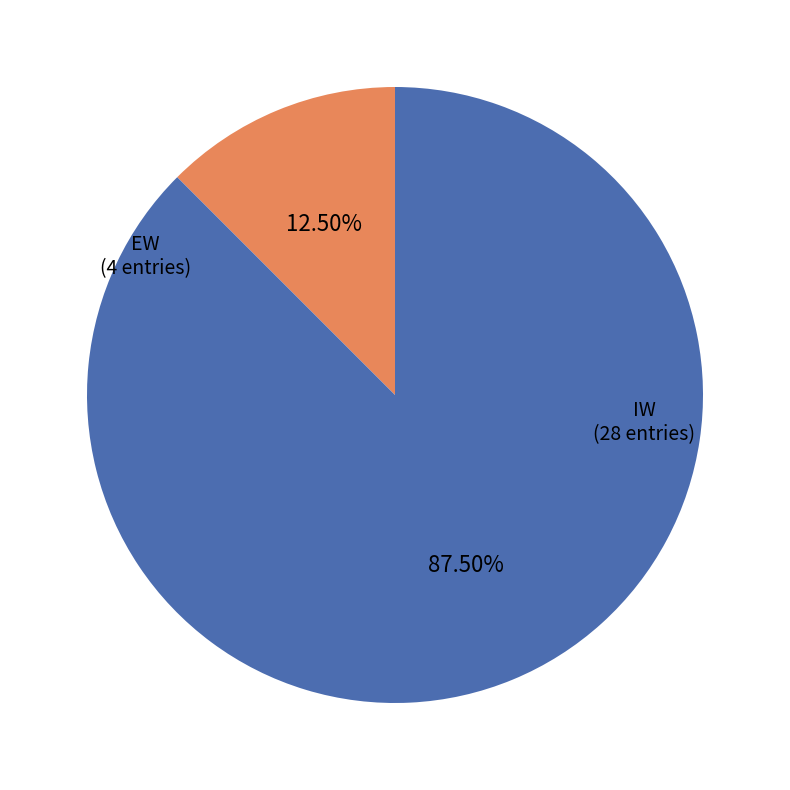

What is the majority slice?

IW